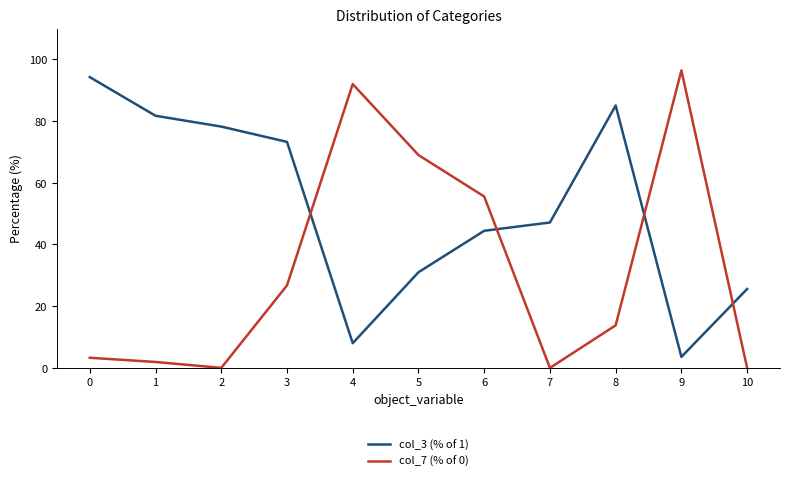

Which series has the largest total across all categories?

col_3 (% of 1)